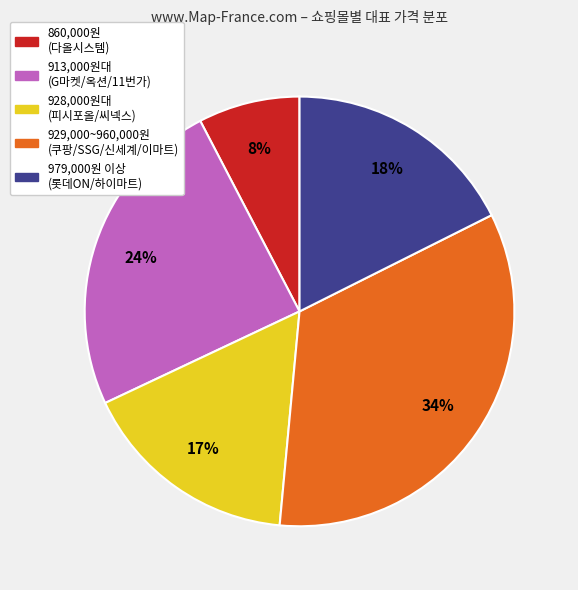

Does any single category account for the majority?

No